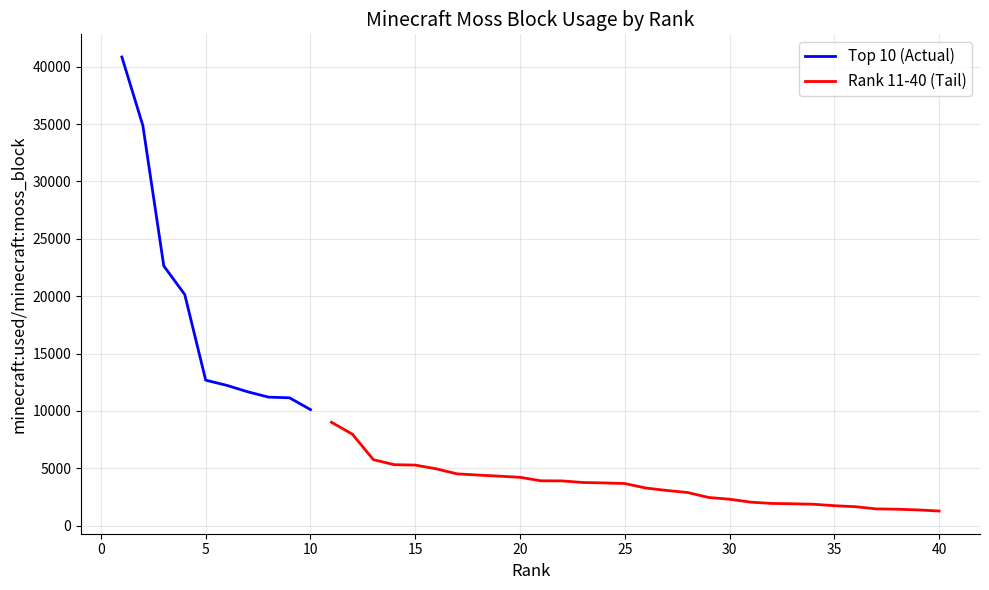

Is it true that the value at 5 is 19285?

False